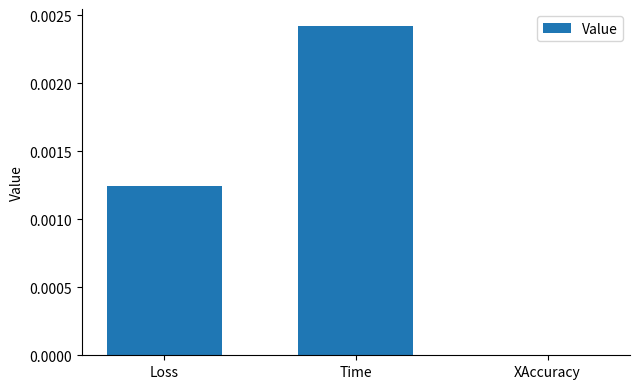

Between XAccuracy and Loss, which is larger?

Loss